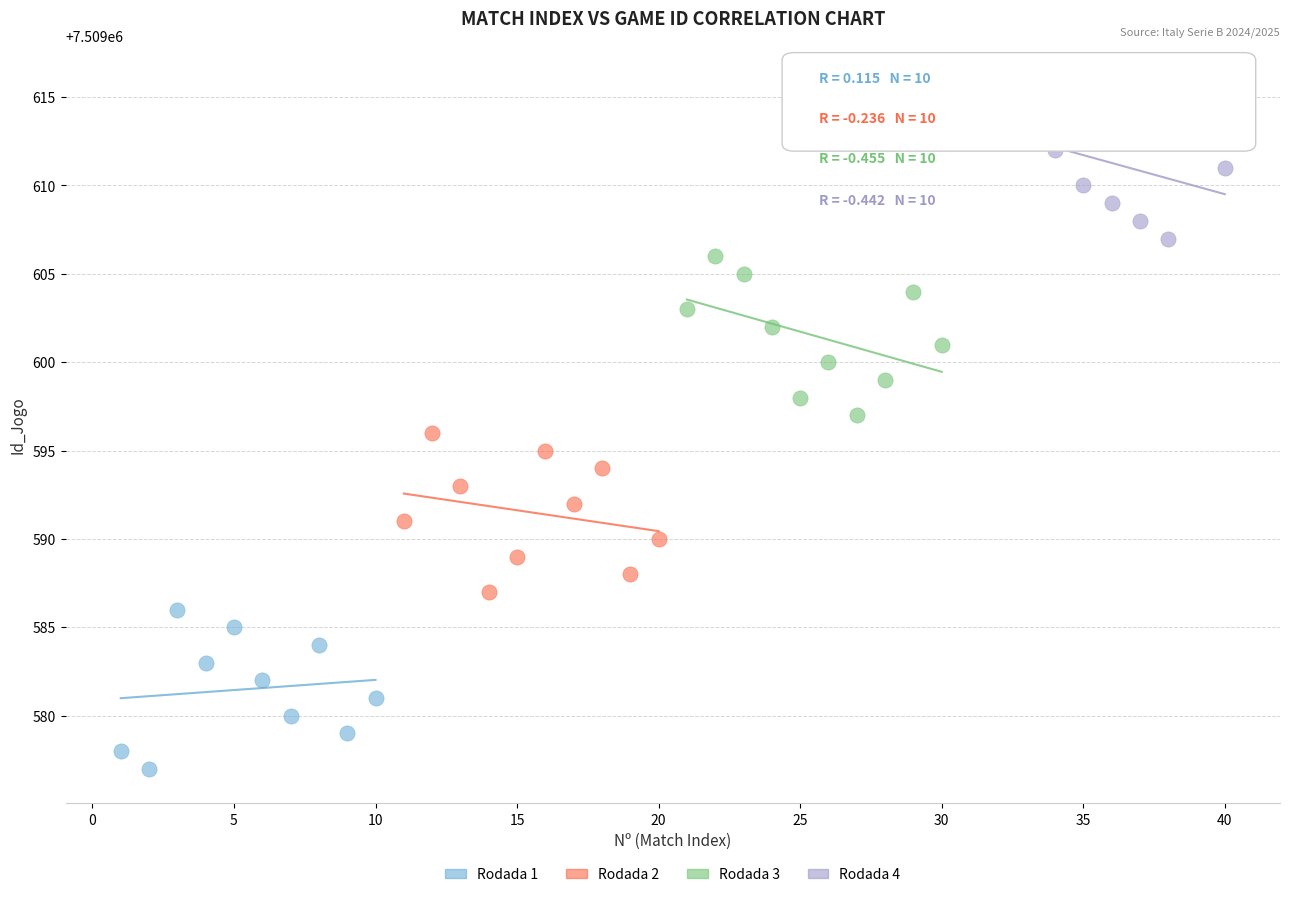

Which series reaches the maximum Y coordinate?

Rodada 4